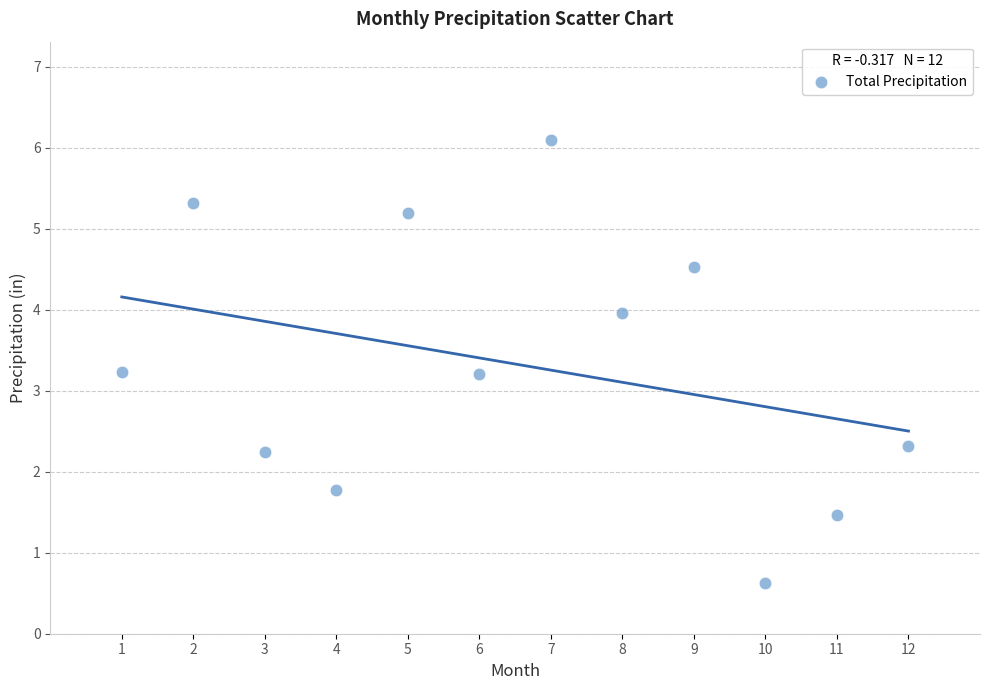

What is the average X value?

6.5